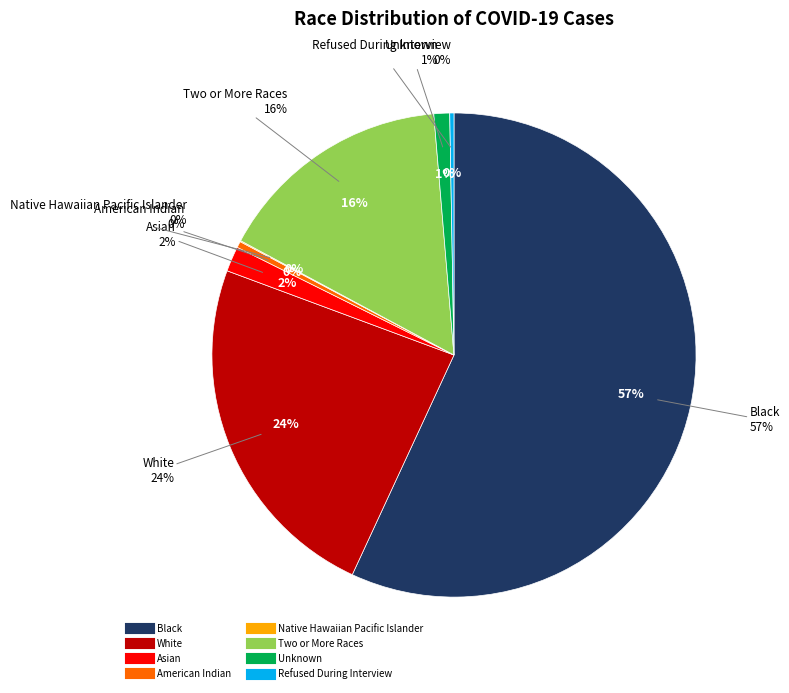

Count the number of slices in the pie.

8